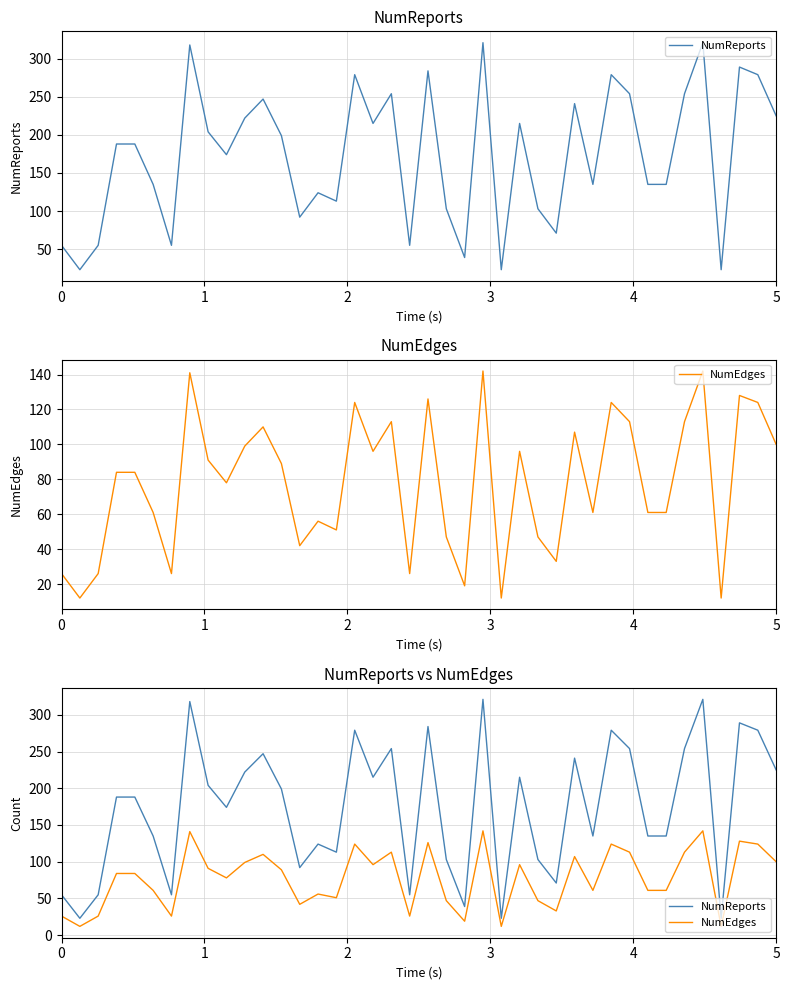

How many lines are shown in the chart?

2